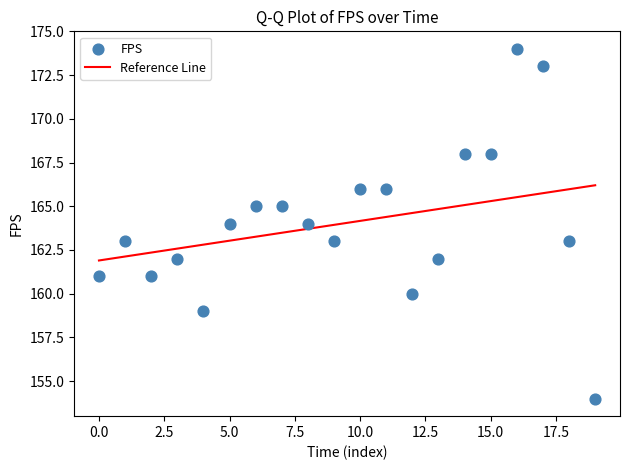

What is the range of Y values (max minus min)?

20